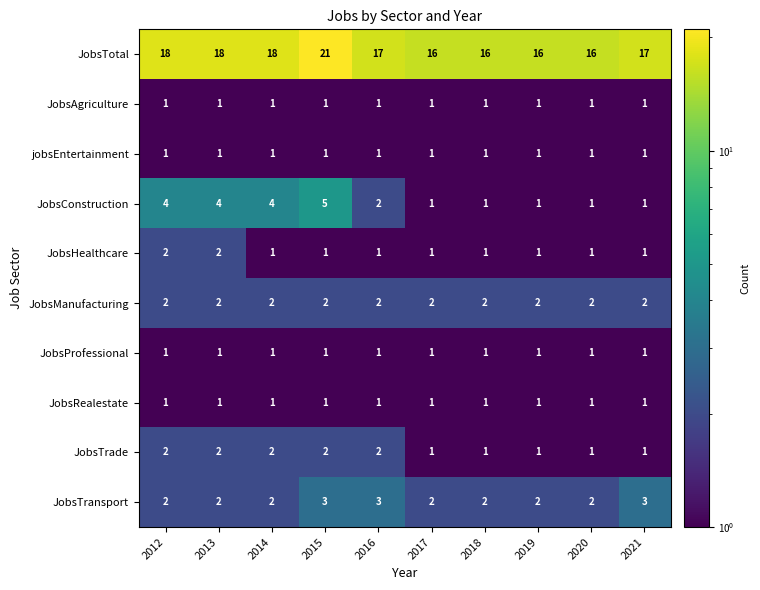

Which series has the largest total across all categories?

JobsTotal